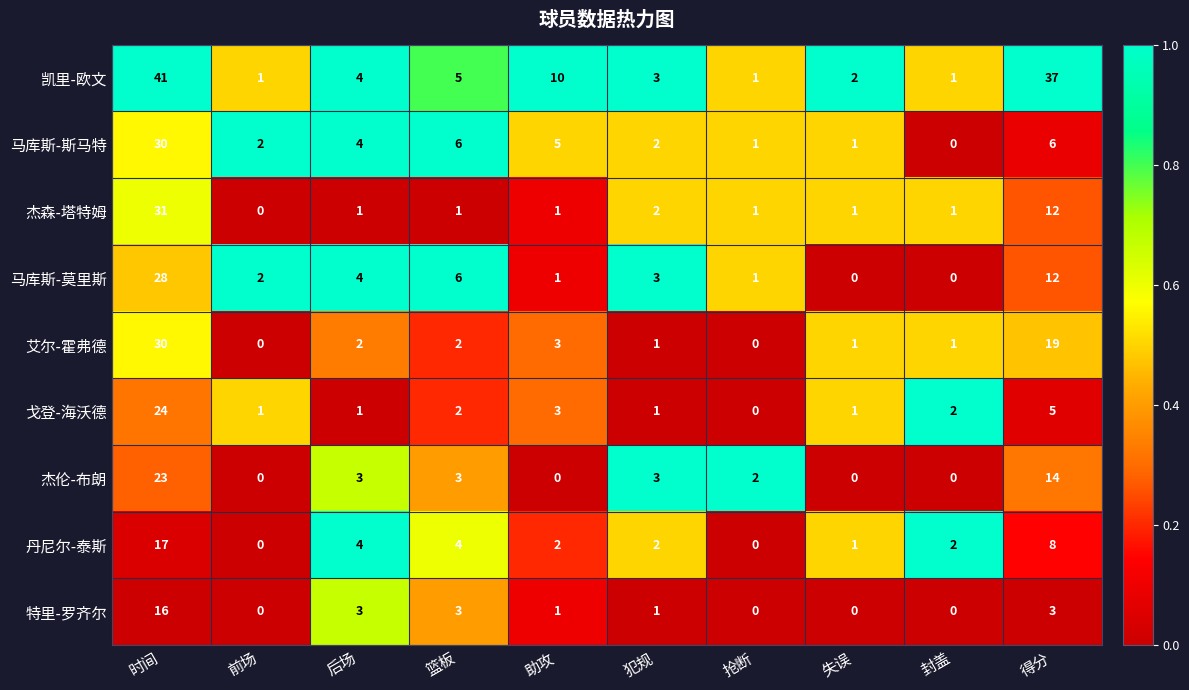

How many data points does each series have?

10